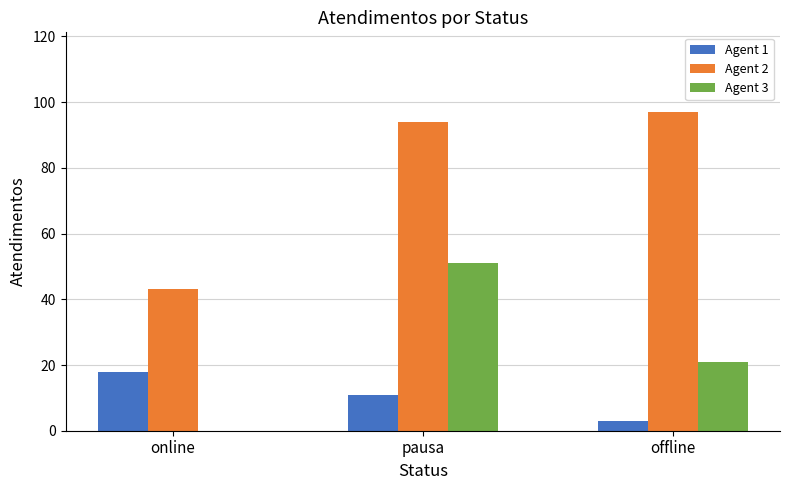

What is the total value across all series at offline?

121